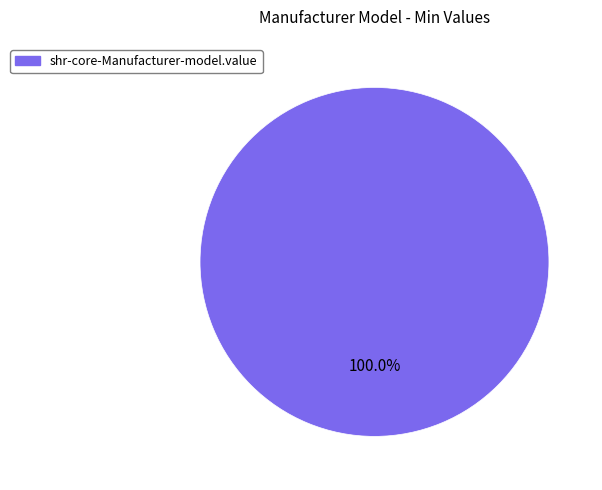

Is there any slice that represents more than half of the pie?

Yes